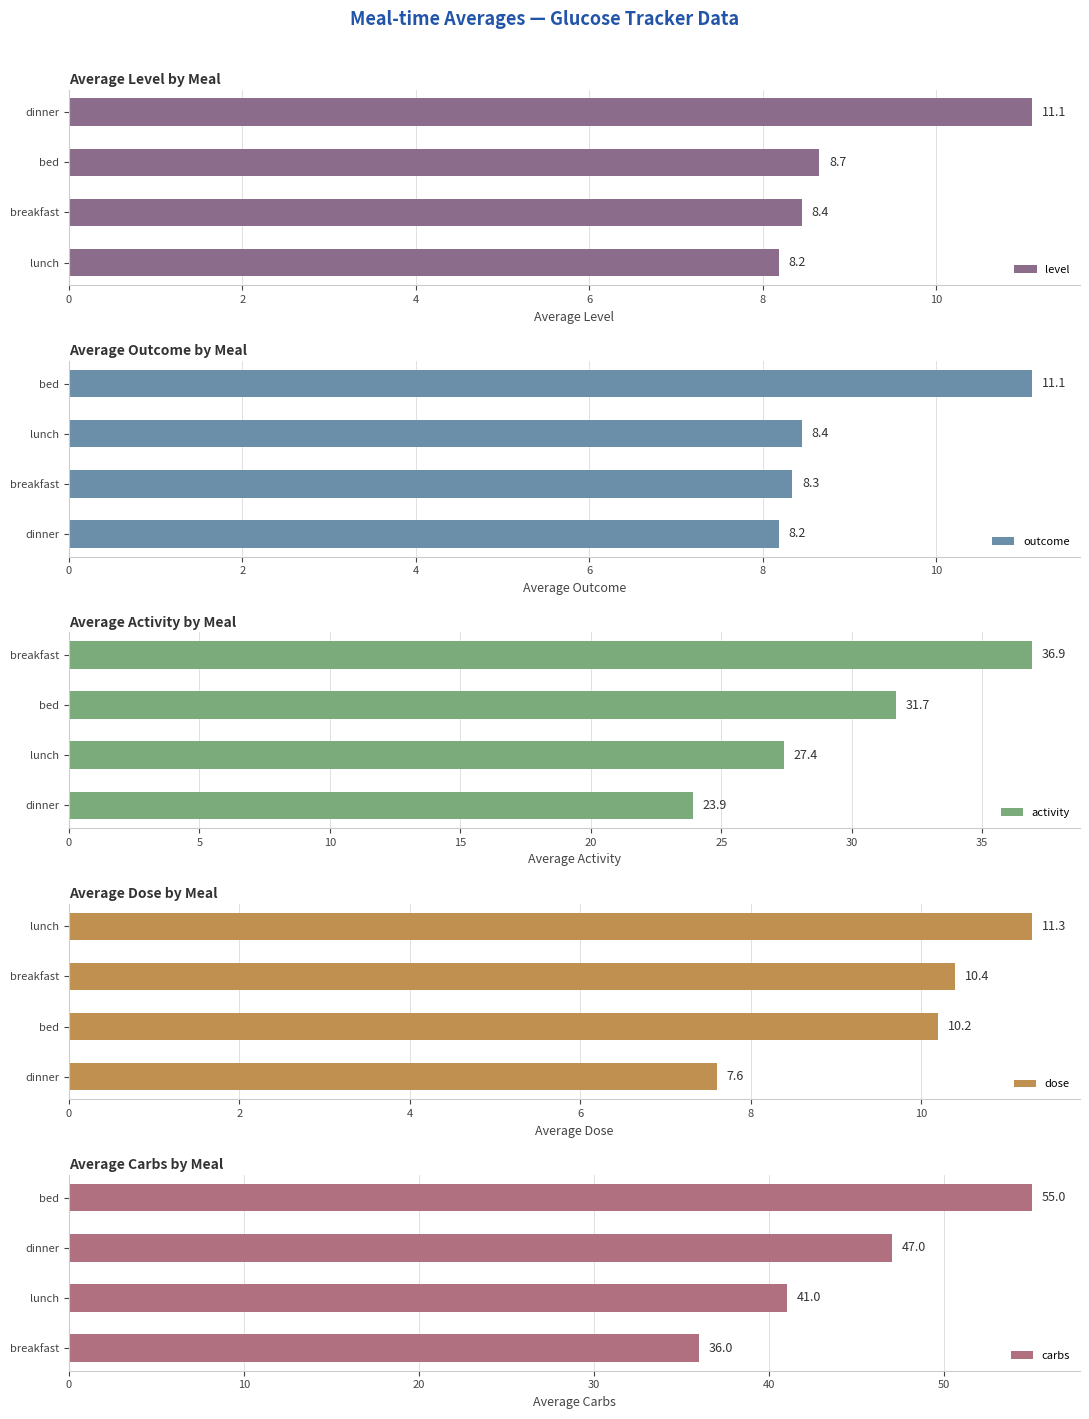

At how many categories does at least one series exceed 24?

4